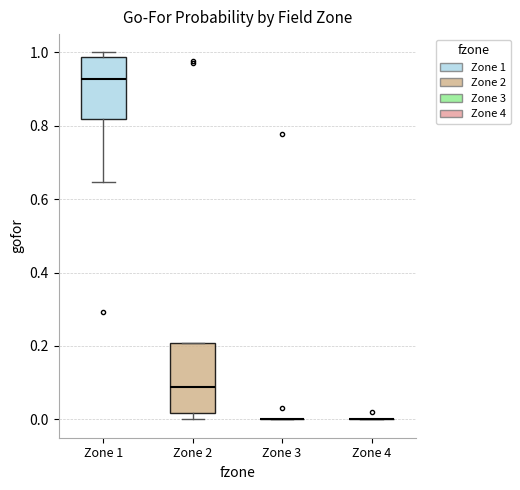

Reading left to right, read every box against the y-axis: the position of its median line, the range the box covers, and the ends of its whiskers. The values are not printed on the chart, so give them approximately, as read against the axis.

Zone 1: median 0.92, box 0.82 to 0.98, whiskers 0.64 to 1.00
Zone 2: median 0.08, box 0.02 to 0.20, whiskers 0.00 to 0.20
Zone 3: box collapsed to a line at 0.00, whiskers 0.00 to 0.00
Zone 4: box collapsed to a line at 0.00, whiskers 0.00 to 0.00